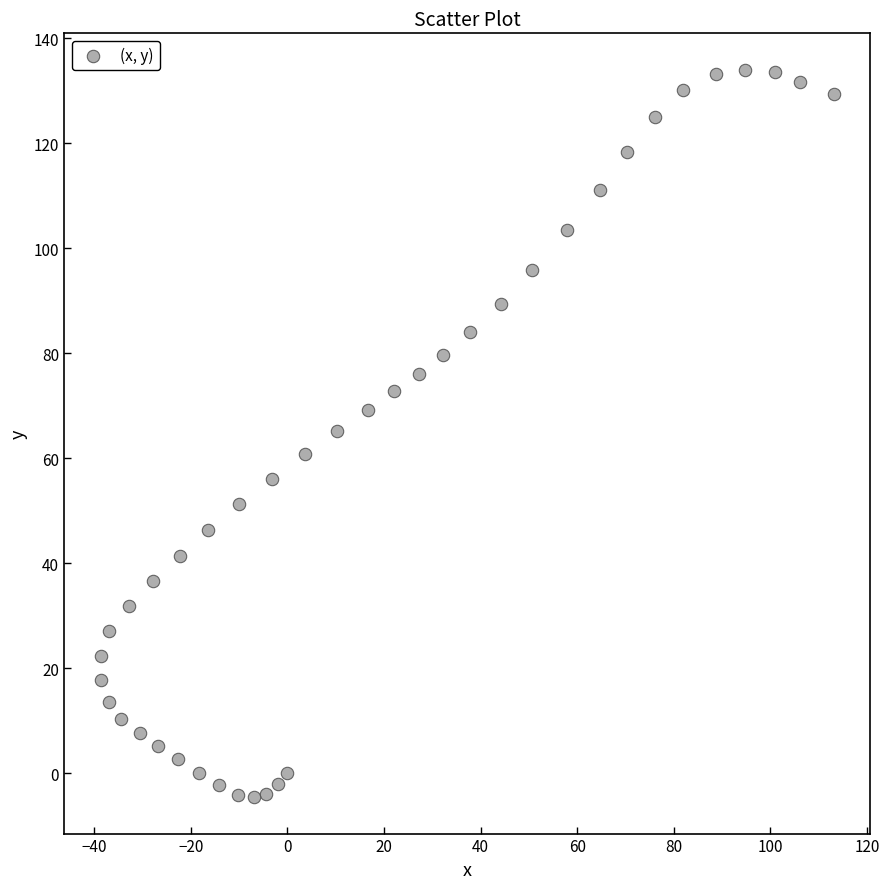

What is the range of Y values (max minus min)?

138.6